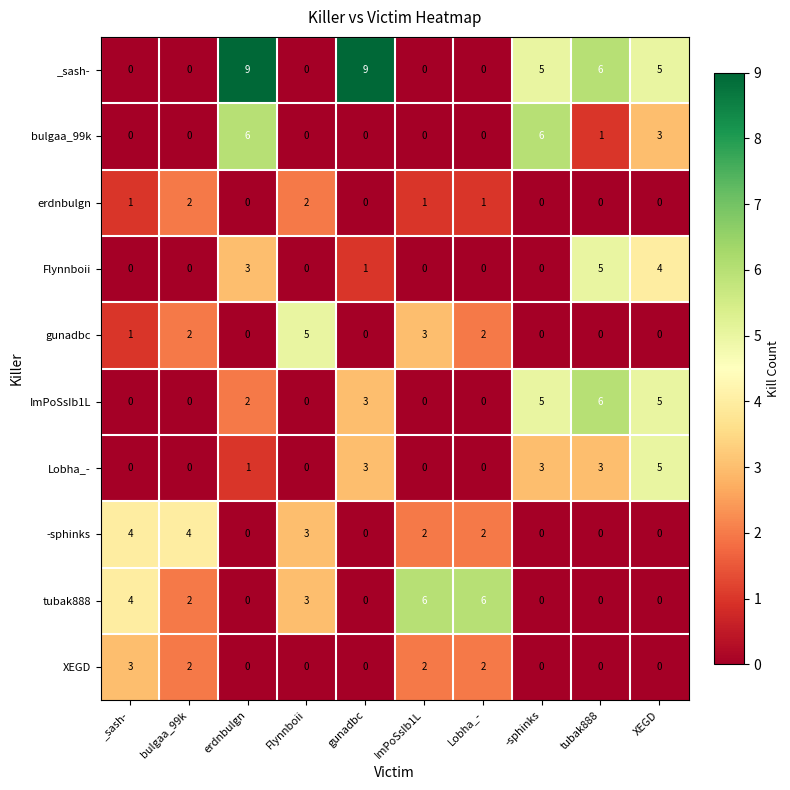

What is the difference between the second highest and second lowest values in the Flynnboii series?

4